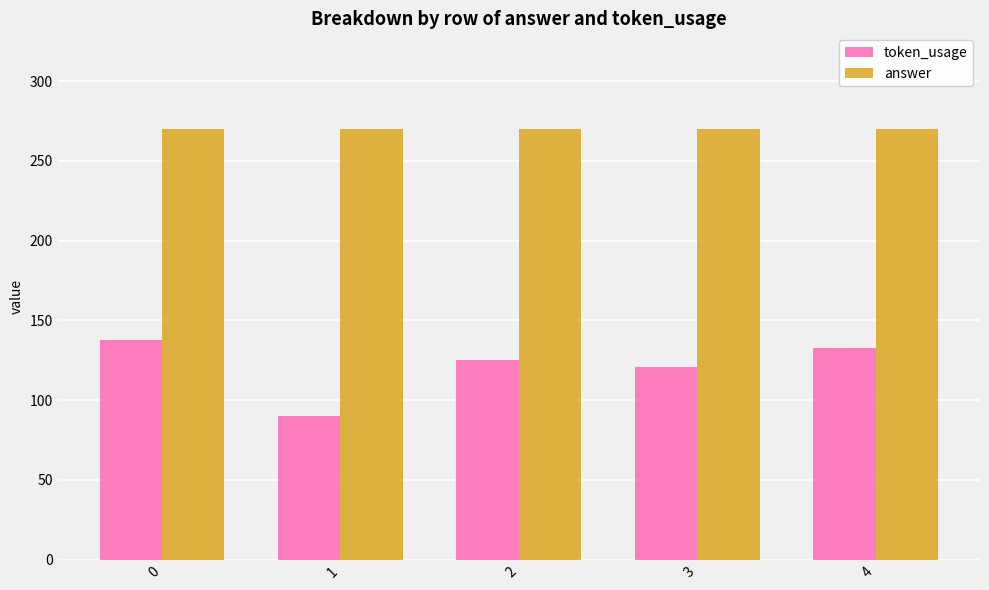

How many bars are there in each group?

2